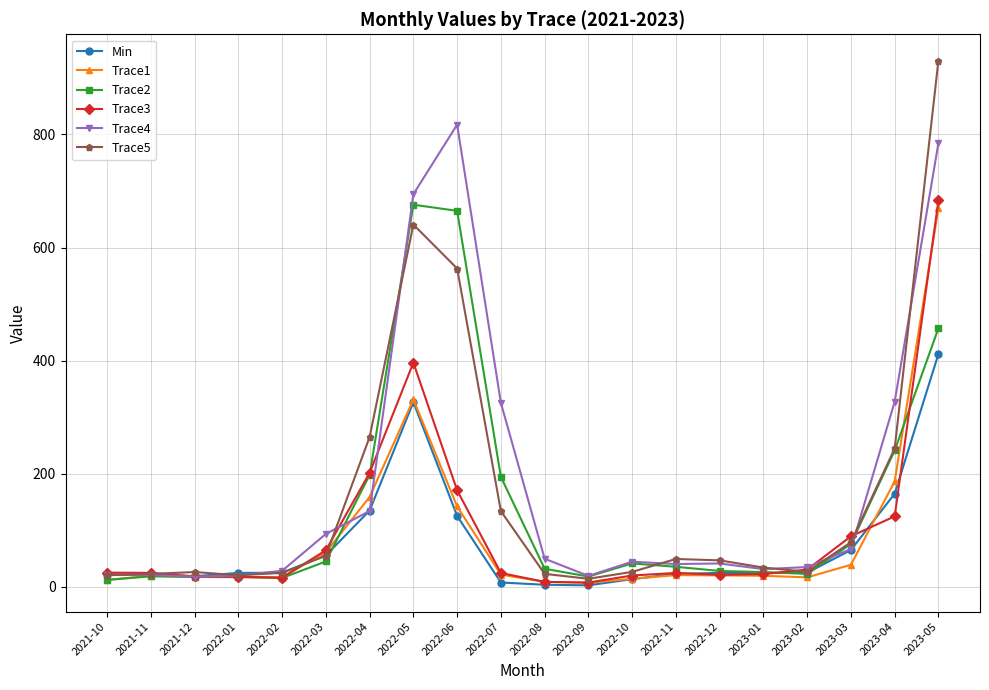

True or false: Trace1 has more than 2 points higher than both neighbors.

True